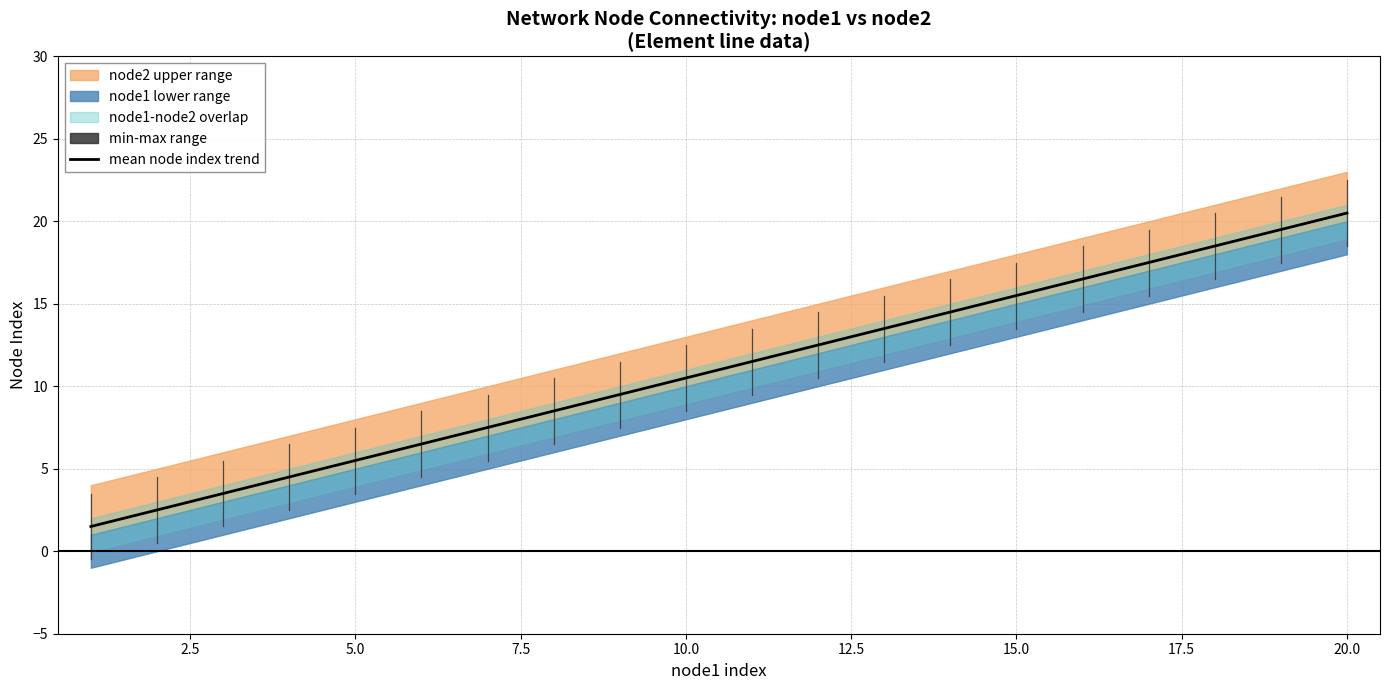

How many data points does each series have?

20